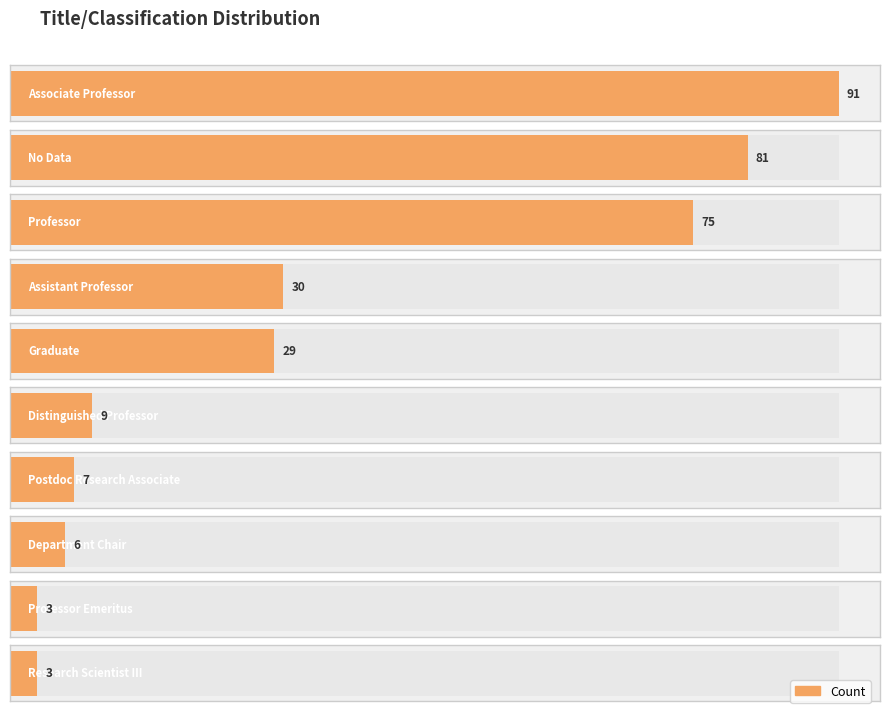

Rank the categories by value from highest to lowest.

Associate Professor, No Data, Professor, Assistant Professor, Graduate, Distinguished Professor, Postdoc Research Associate, Department Chair, Professor Emeritus, Research Scientist III